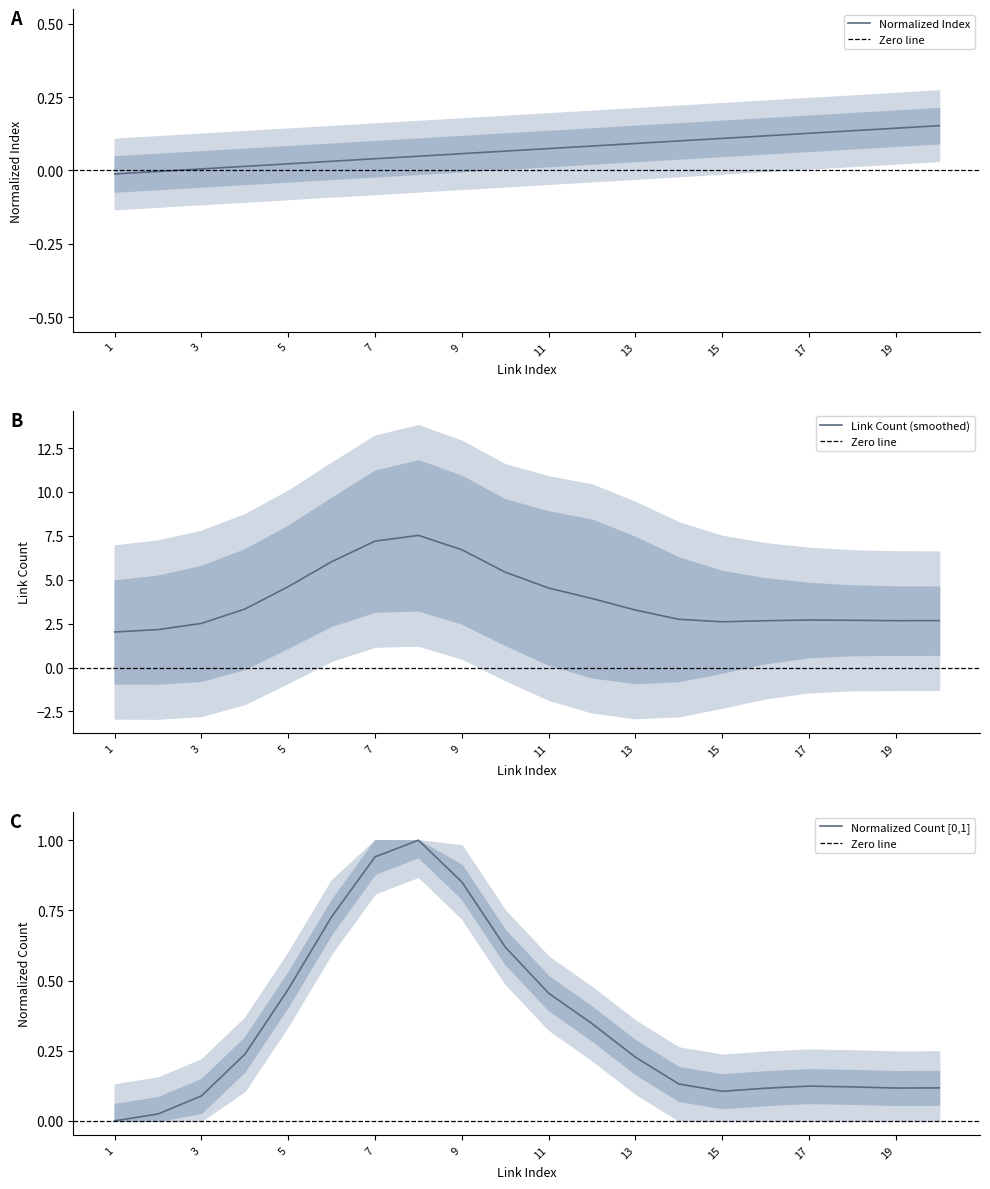

The value of Normalized Index at 15 is 0.2. True or false?

False